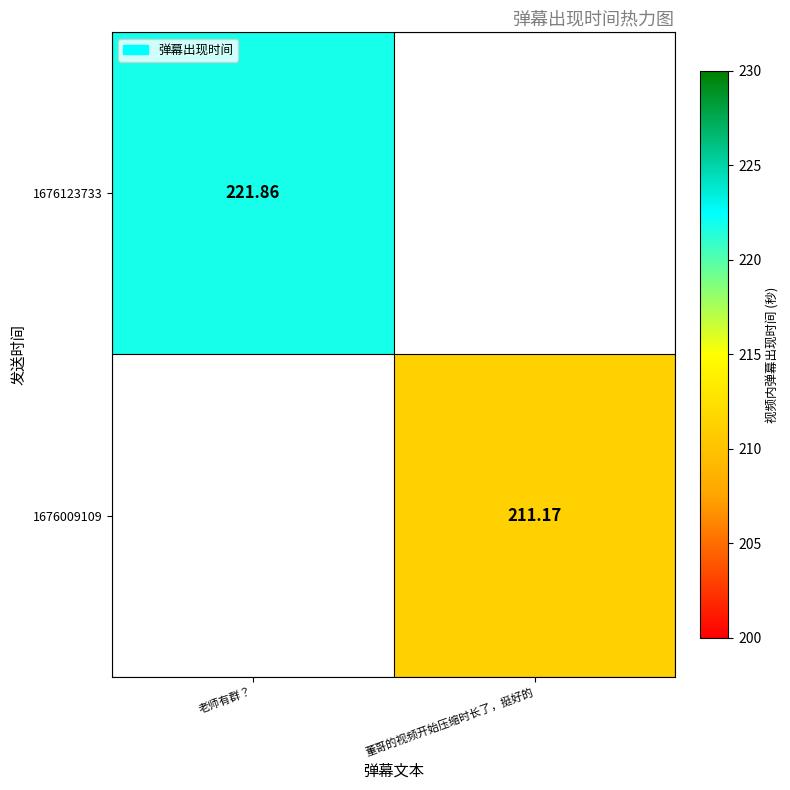

Is the value of 1676123733 at 老师有群？ greater than the value of 1676009109 at 董哥的视频开始压缩时长了，挺好的?

Yes